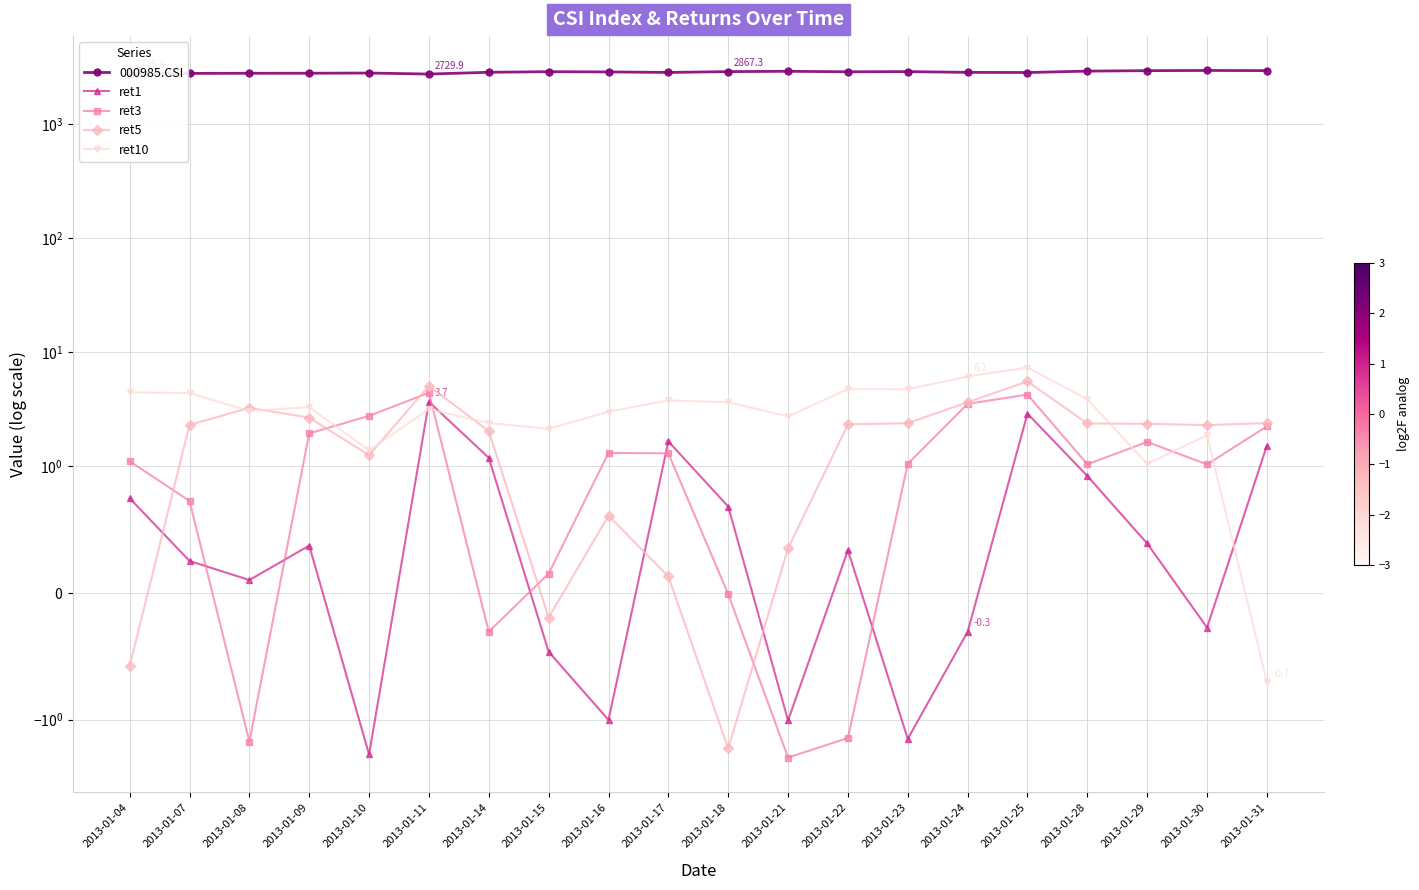

How many values in the ret1 series exceed 0?

13